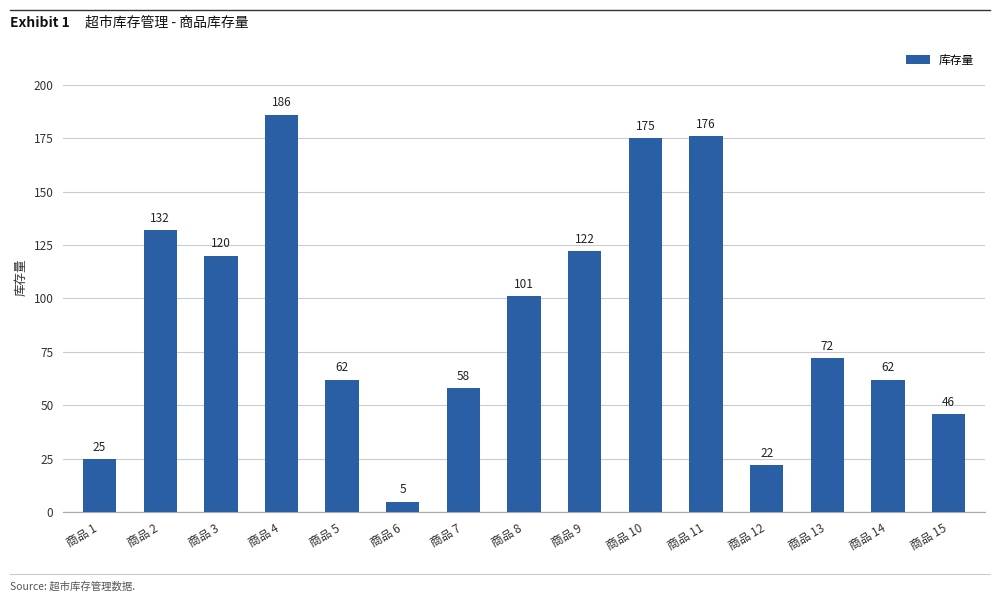

Is it true that the value at 商品 9 is 122?

True